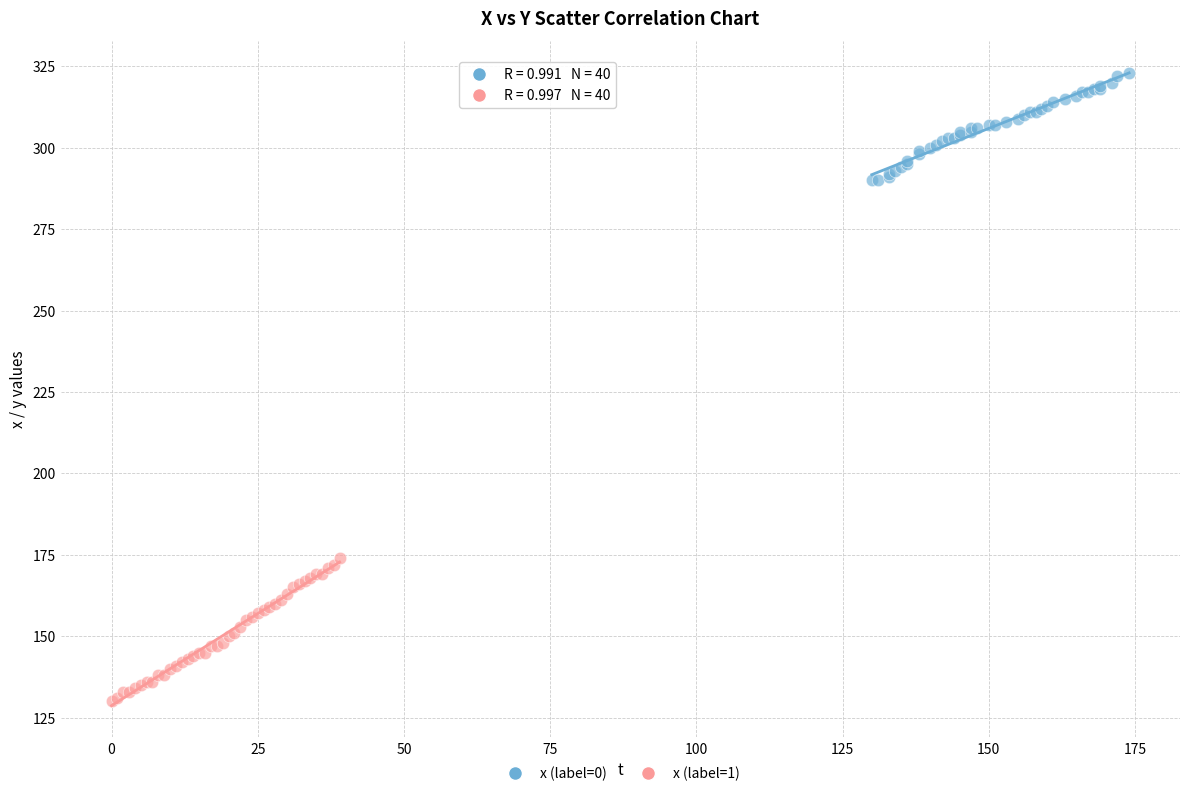

Which series contains the highest Y value?

x (label=0)